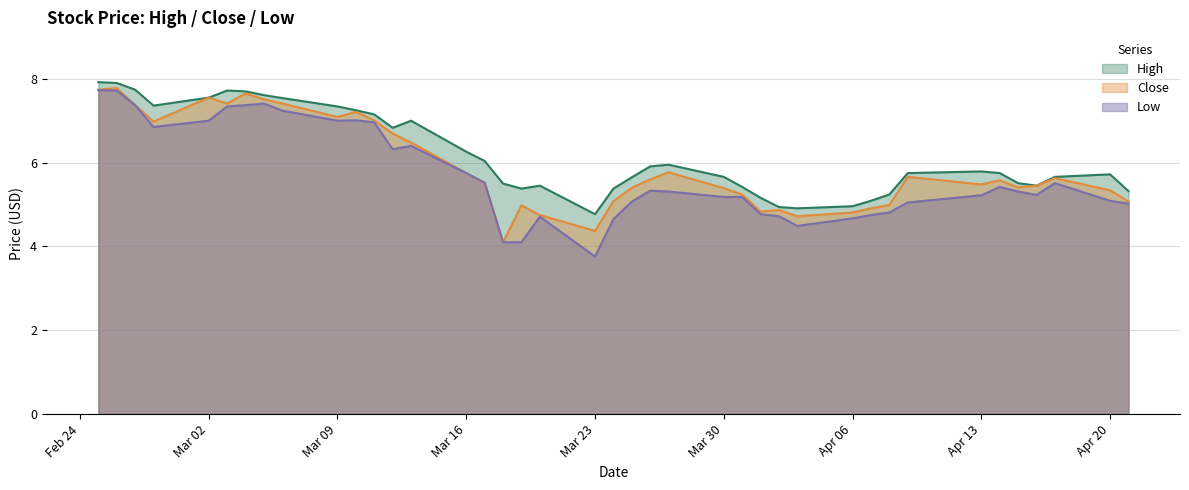

What is the maximum value shown in the chart?

7.9